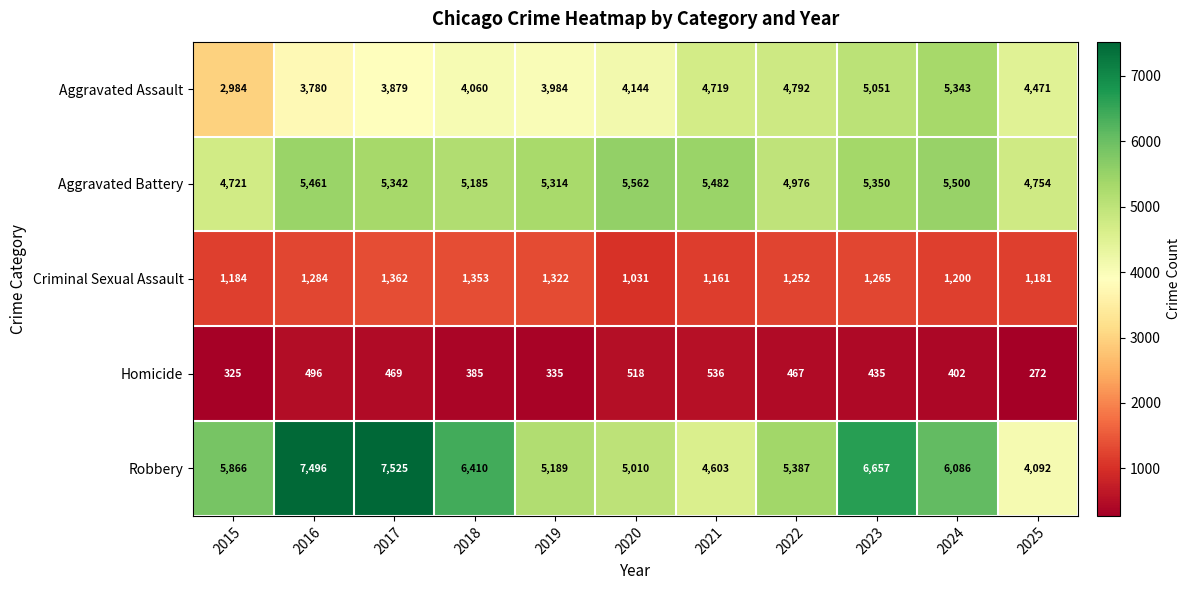

True or false: Aggravated Battery has a value of 9298 at 2016.

False